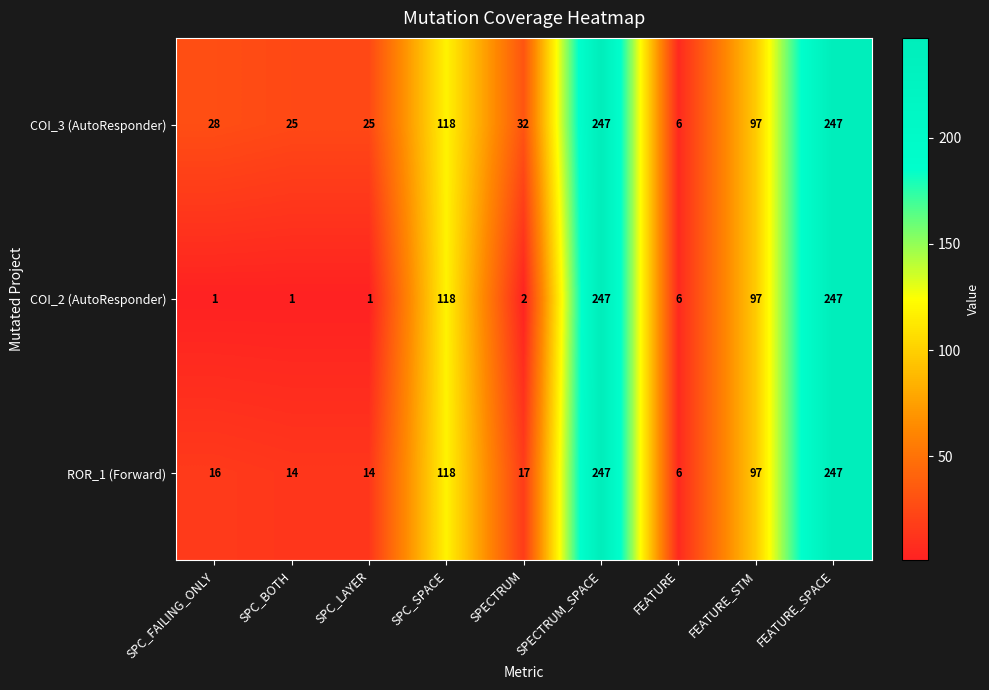

Count the number of categories in the chart.

9